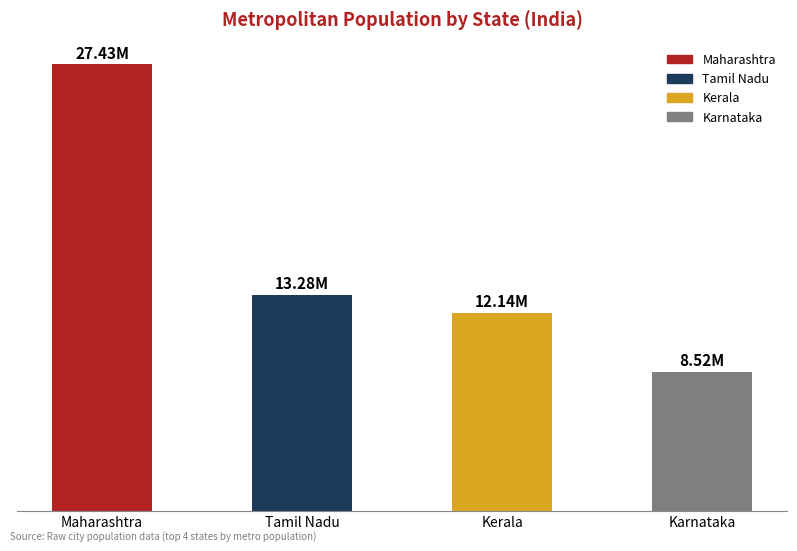

Does the chart contain any negative values?

No